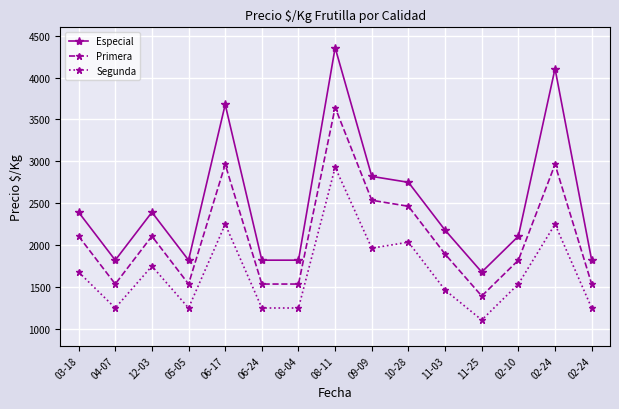

How many distinct data groups are displayed?

3